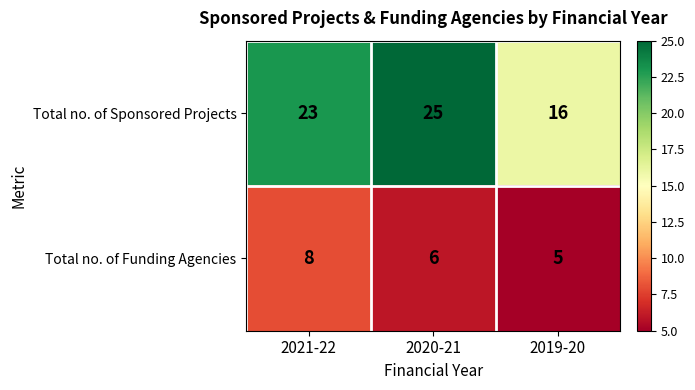

How many categories are shown in the chart?

3